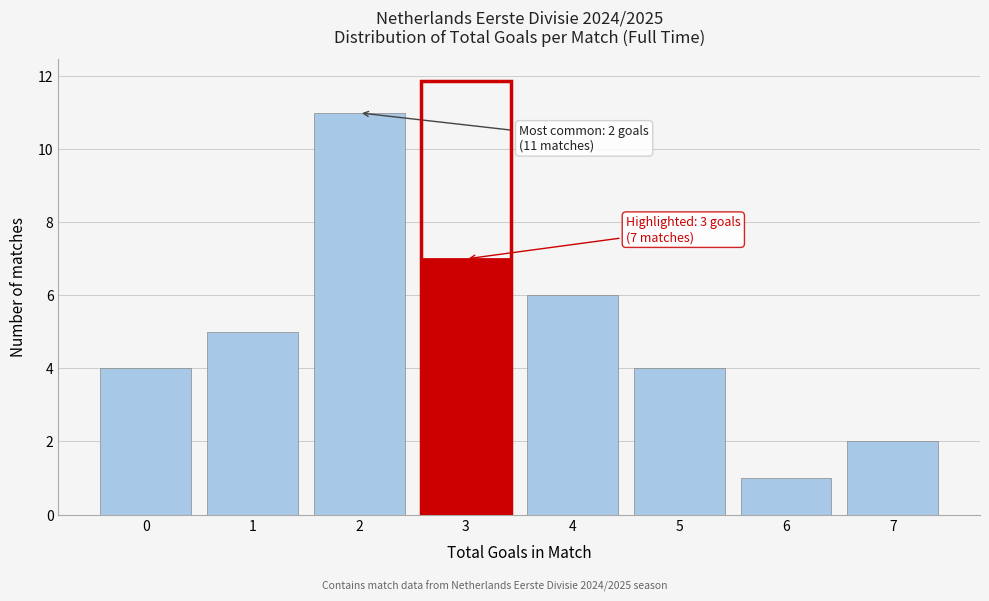

Over which range of the x-axis is the bar tallest?

1.5 to 2.5